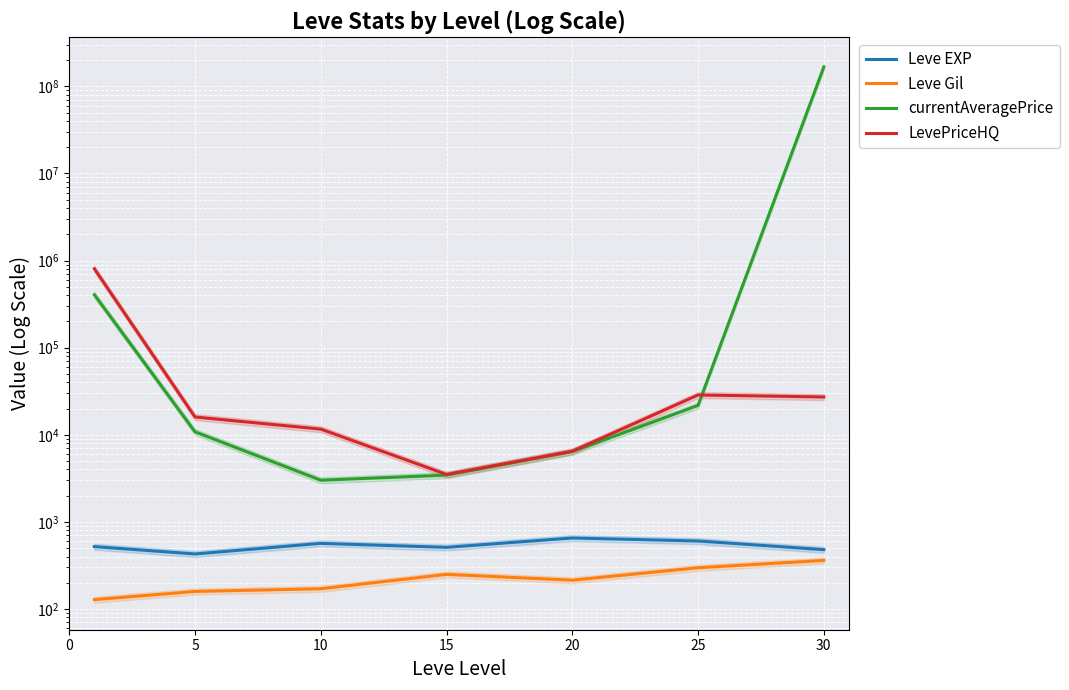

What is the total value across all series at 20?

13744.7